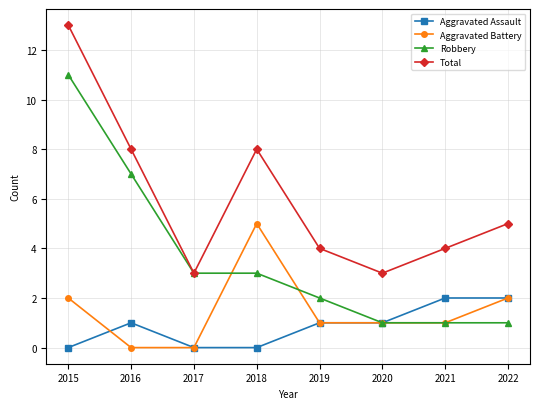

At how many categories does at least one series exceed 1?

8